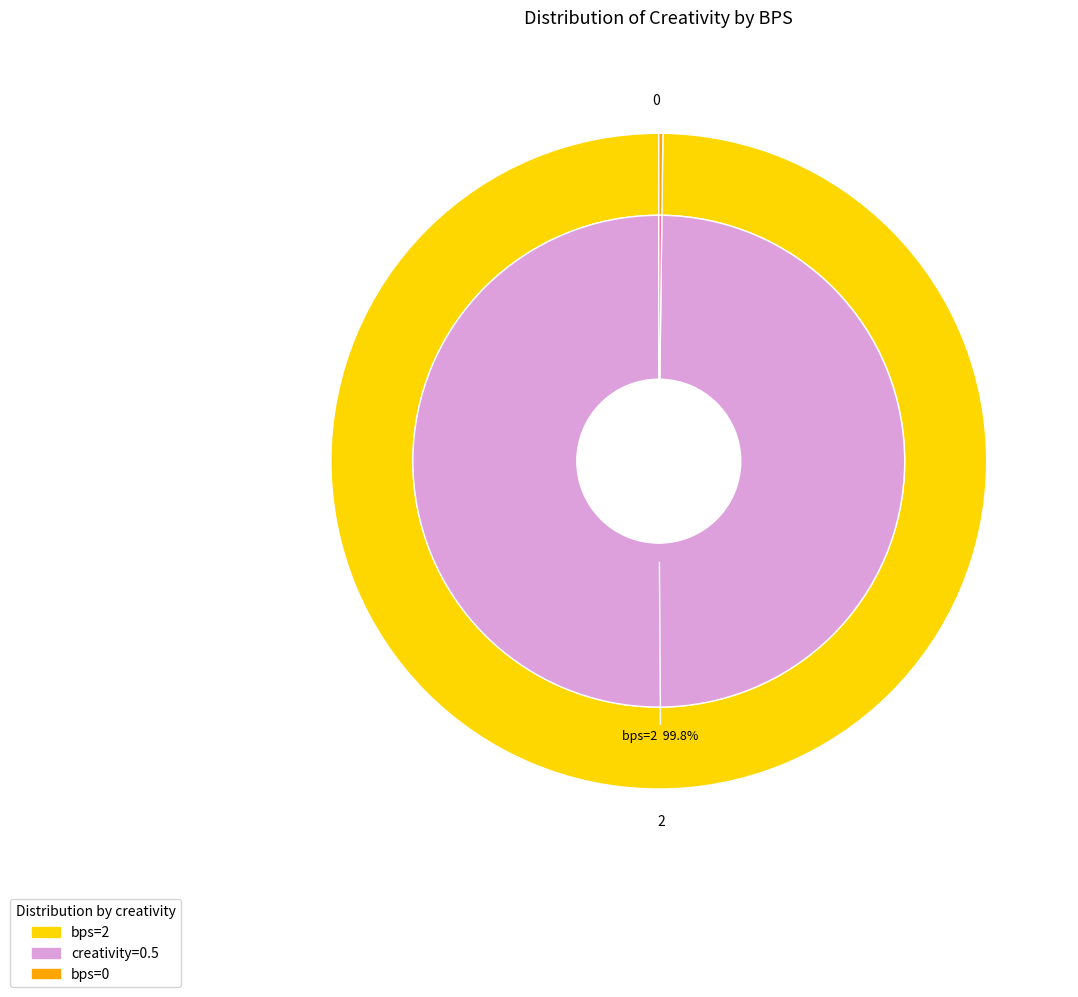

To the nearest percent, what is the difference between the largest and smallest slice percentages?

100%